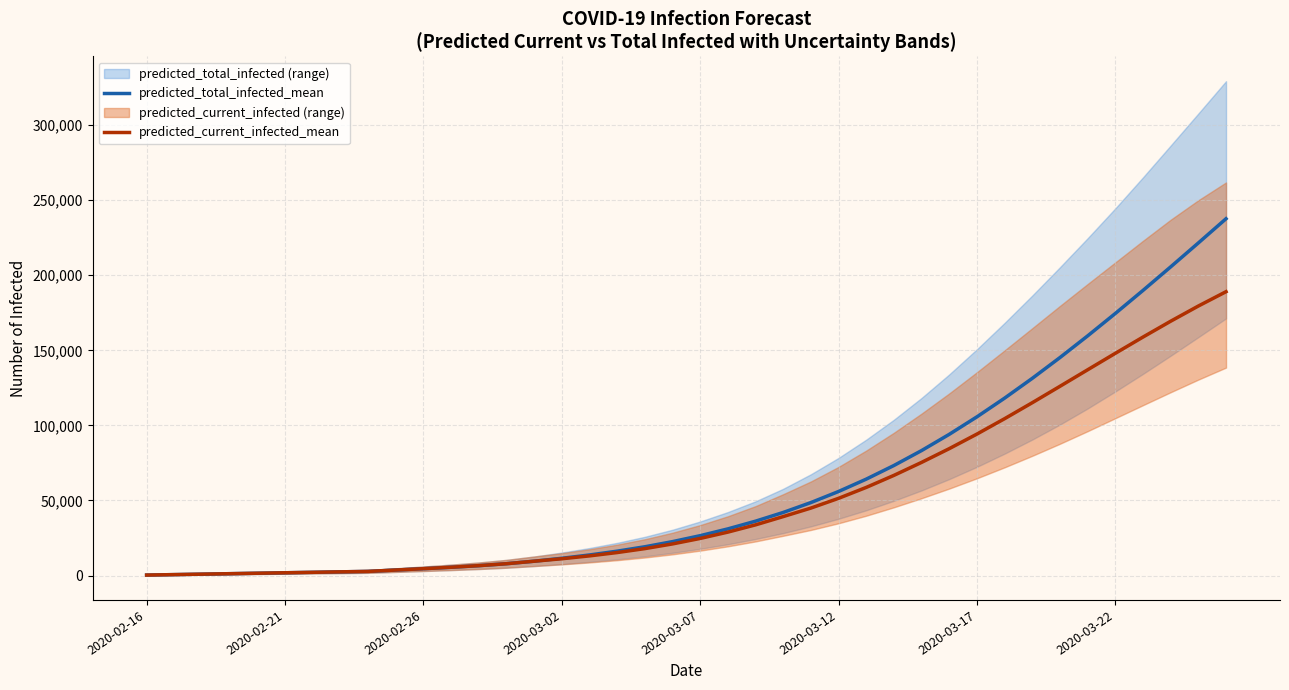

How many values in the predicted_total_infected_mean series are below 26546?

20